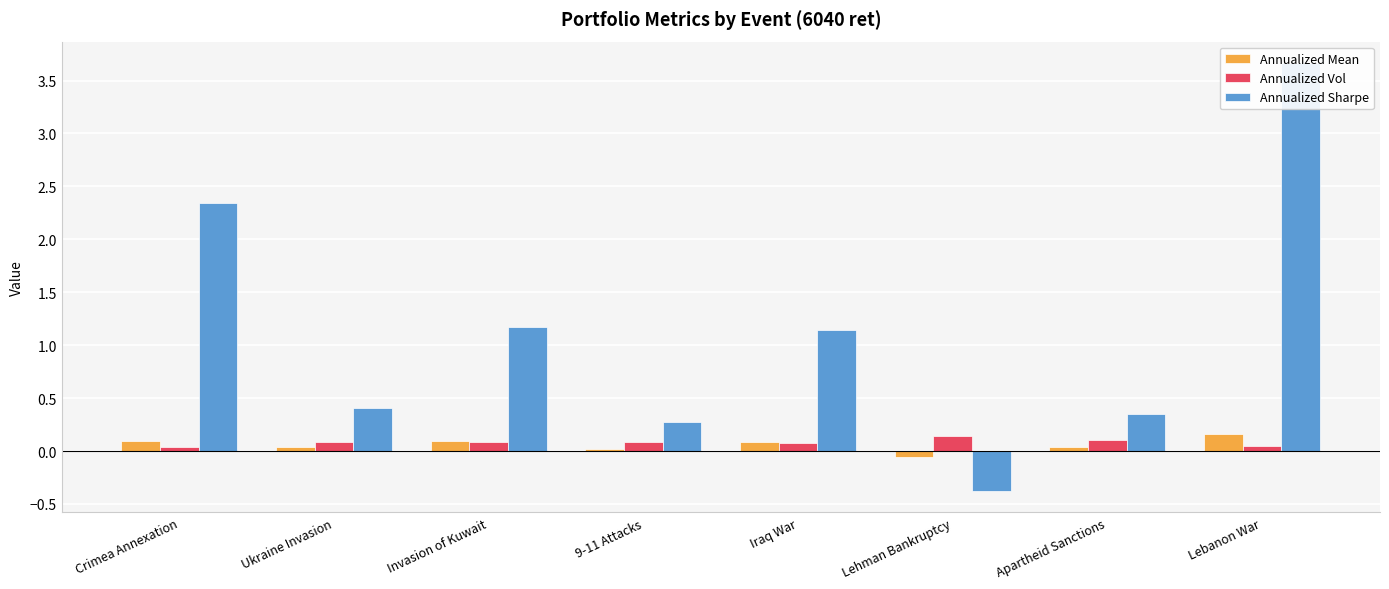

What is the difference between the Annualized Sharpe values at Lebanon War and Ukraine Invasion?

3.3